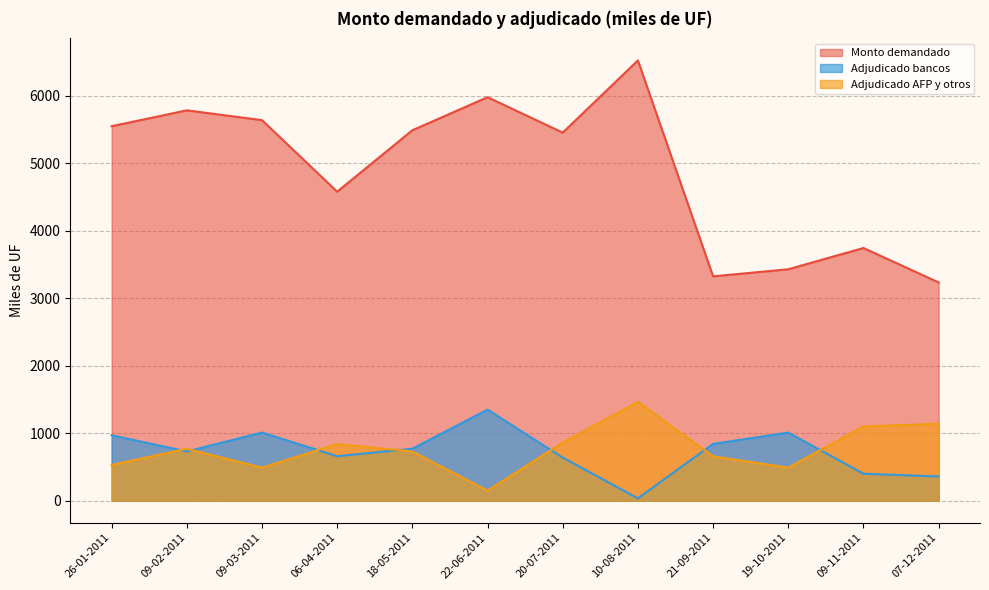

What value does the Monto demandado (miles de UF) series have at 09-02-2011?

5785